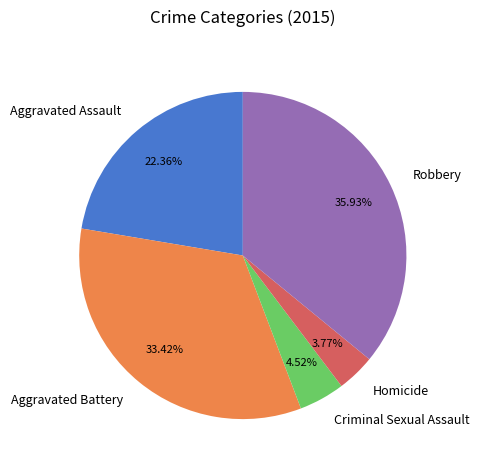

Which has a higher value, Aggravated Battery or Robbery?

Robbery